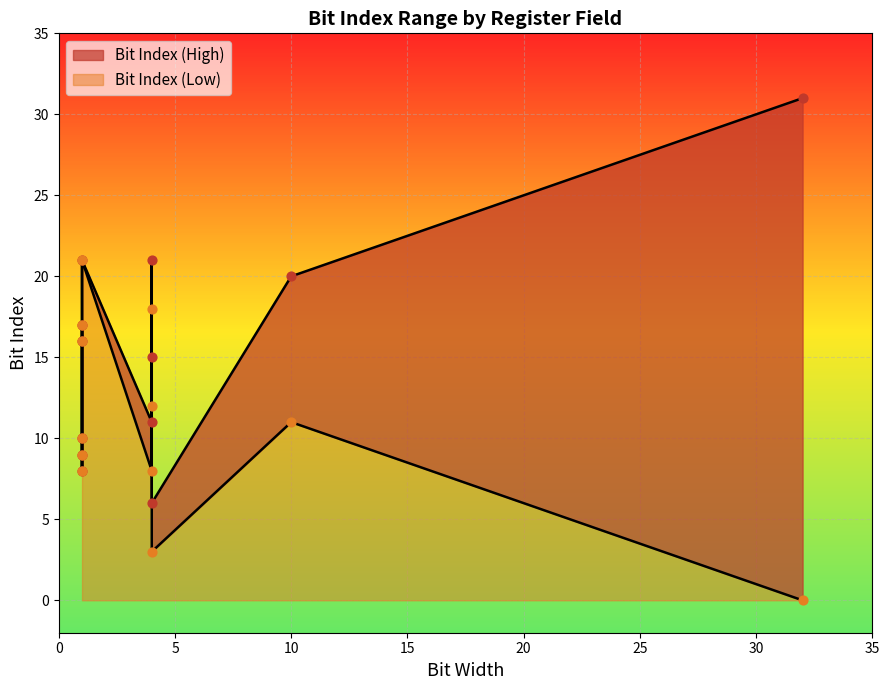

Which series reaches the maximum Y coordinate?

Bit Index (High)